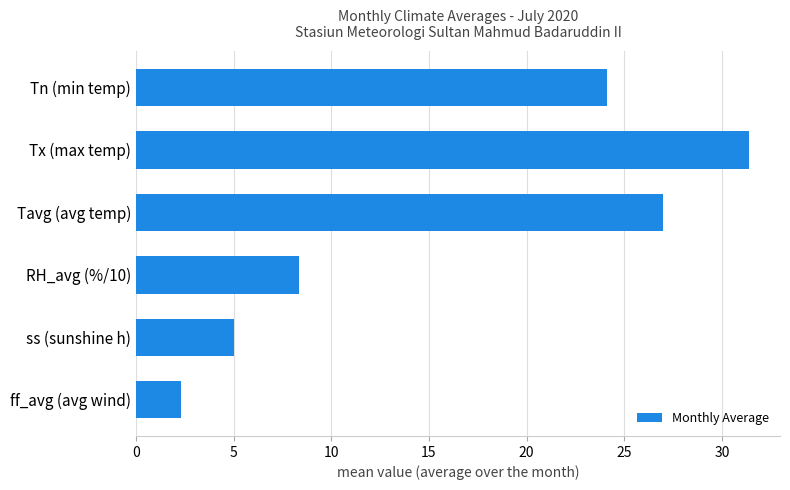

At which category does the chart reach its minimum across all series?

ff_avg (avg wind)